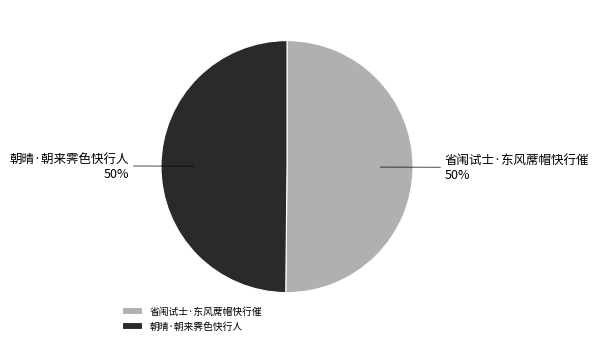

True or false: 朝晴·朝来霁色快行人 accounts for 50% of the total.

True